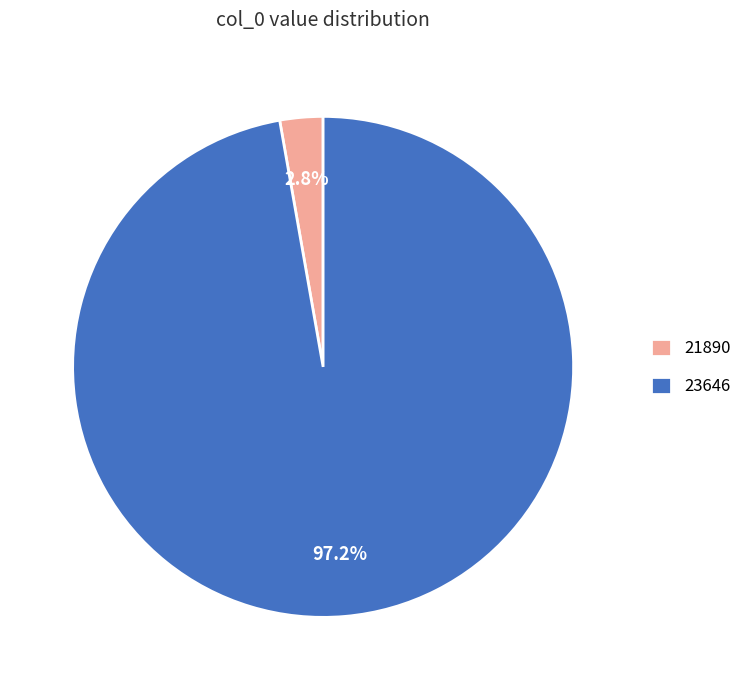

Which has a higher value, 23646 or 21890?

23646